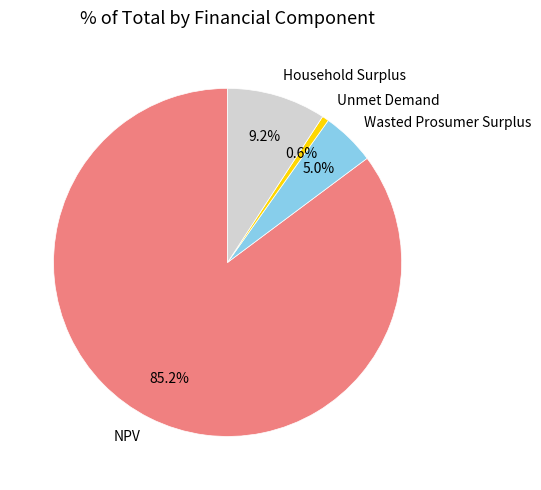

Is it true that NPV is 85% of the pie?

True